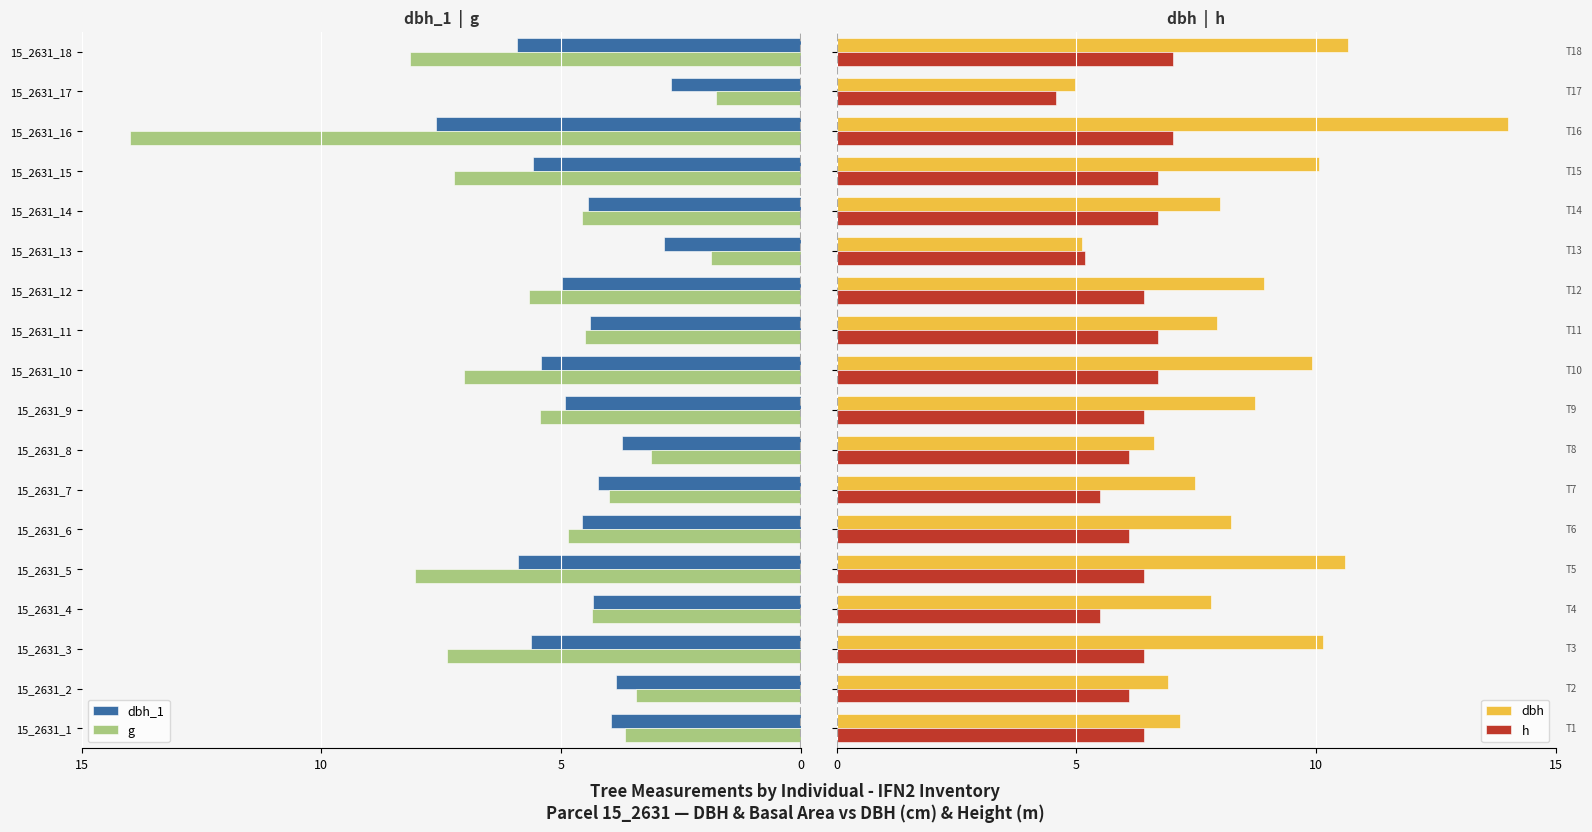

What is the lowest value of the dbh series?

5.0